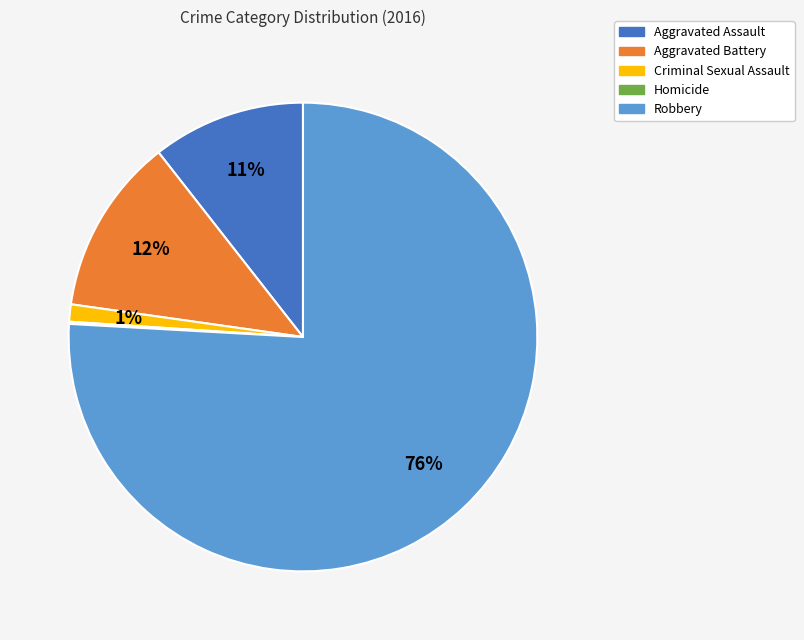

Combined, do Aggravated Assault and Aggravated Battery account for over 50%?

No